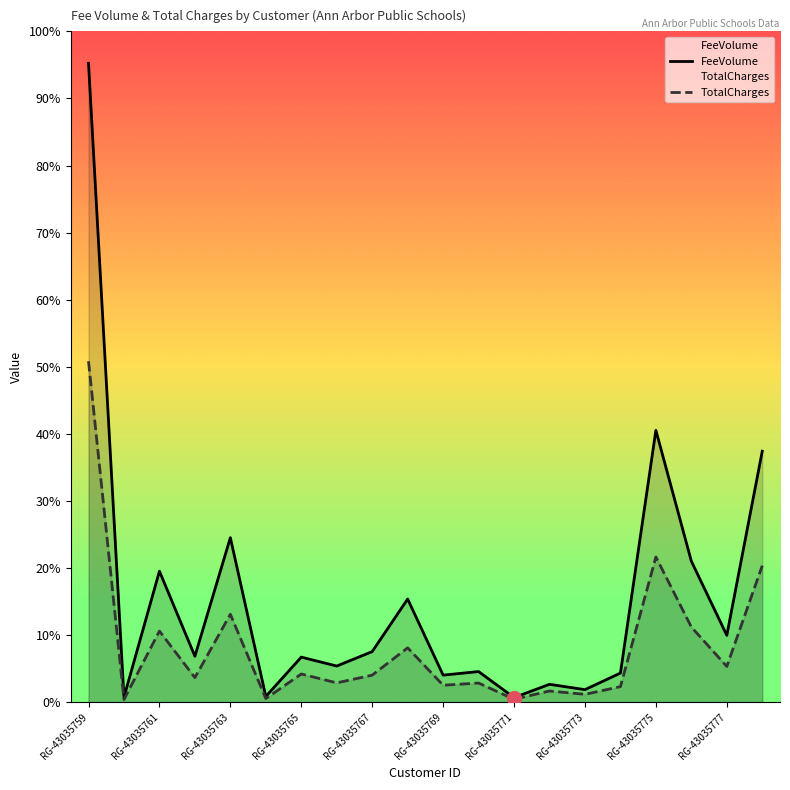

The value of TotalCharges at RG-43035778 is 6937.8. True or false?

False